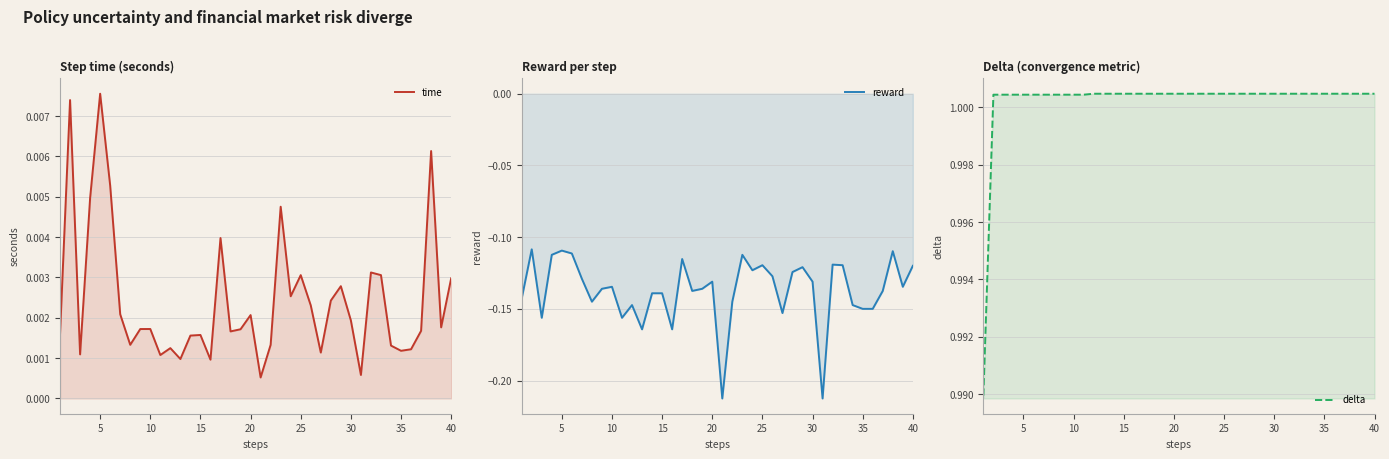

True or false: reward and delta cross at least once.

False